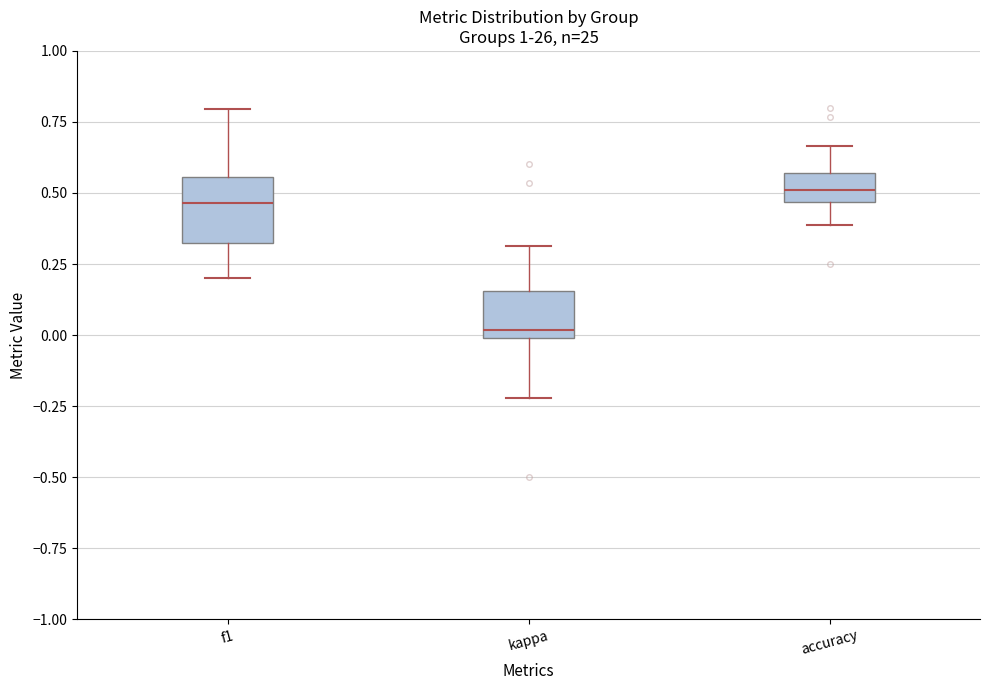

Where is the lower edge of the box for f1 on the y-axis? The values are not printed on the chart, so give them approximately, as read against the axis.

0.30